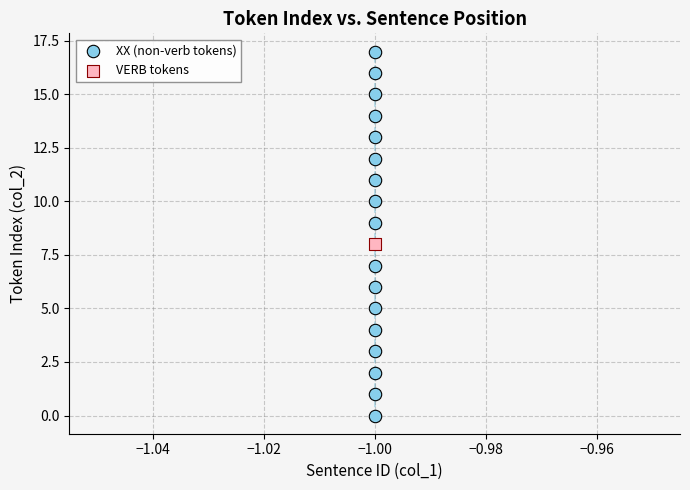

What are all the series names shown in the legend?

XX (non-verb tokens), VERB tokens